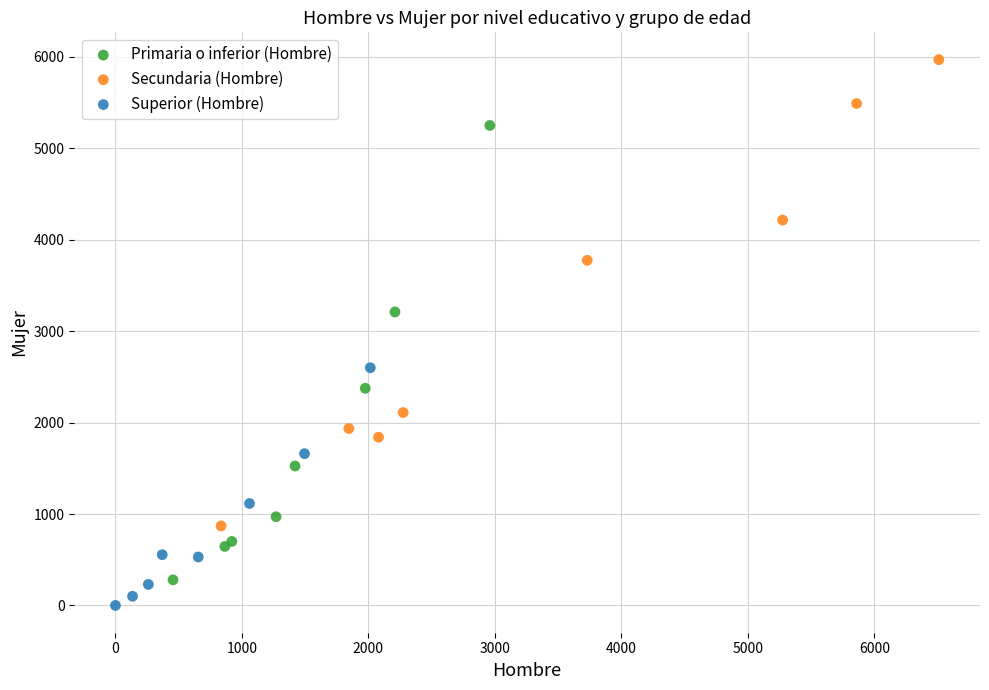

Which series contains the lowest Y value?

Superior (Hombre)